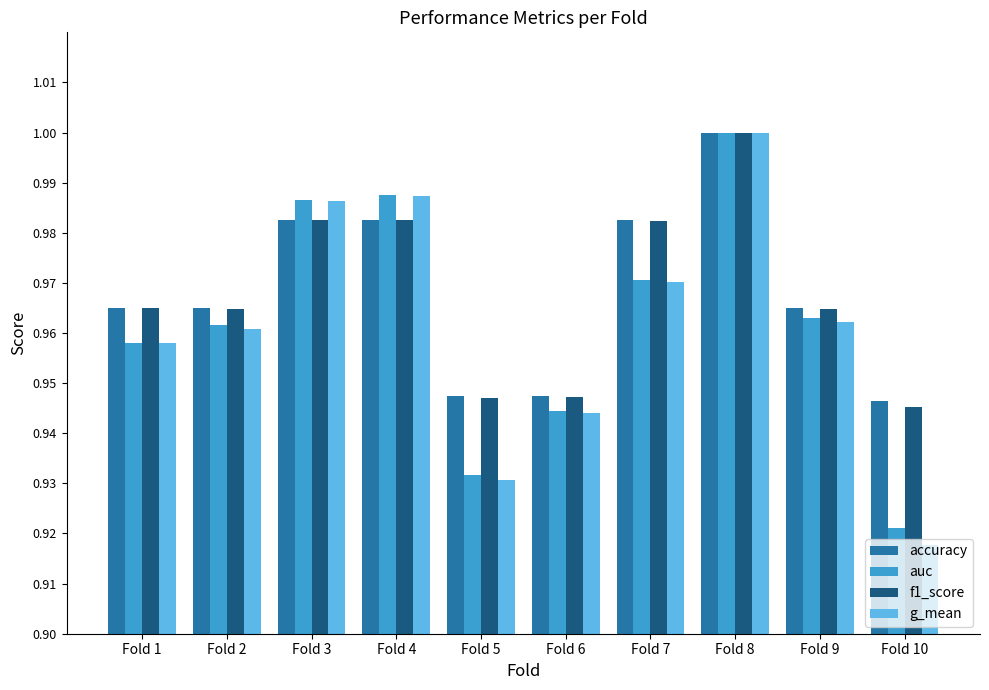

Which series has the widest spread of values?

g_mean